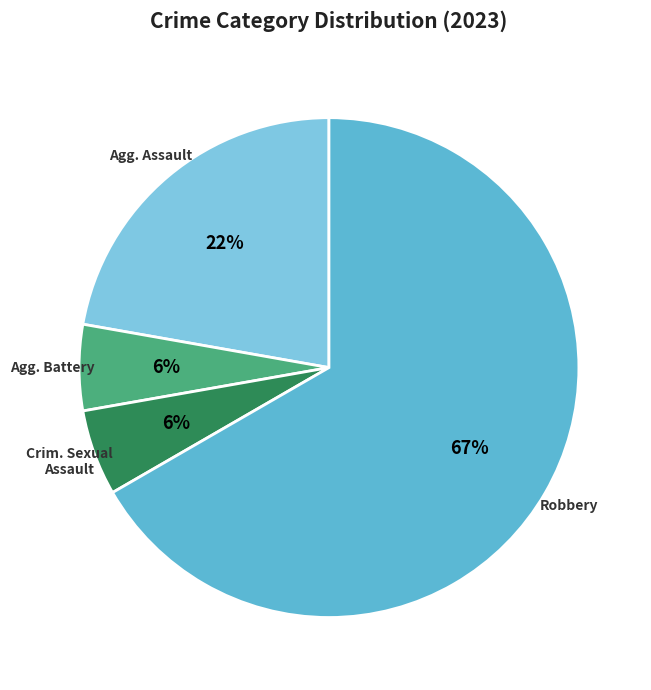

How many segments does this pie chart have?

4